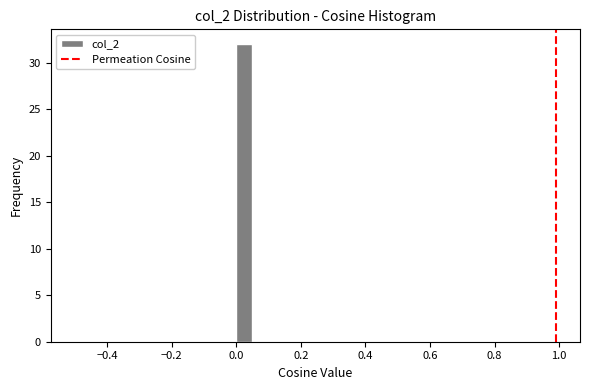

Read against the x-axis, roughly where is the centre of the tallest bar?

0.02